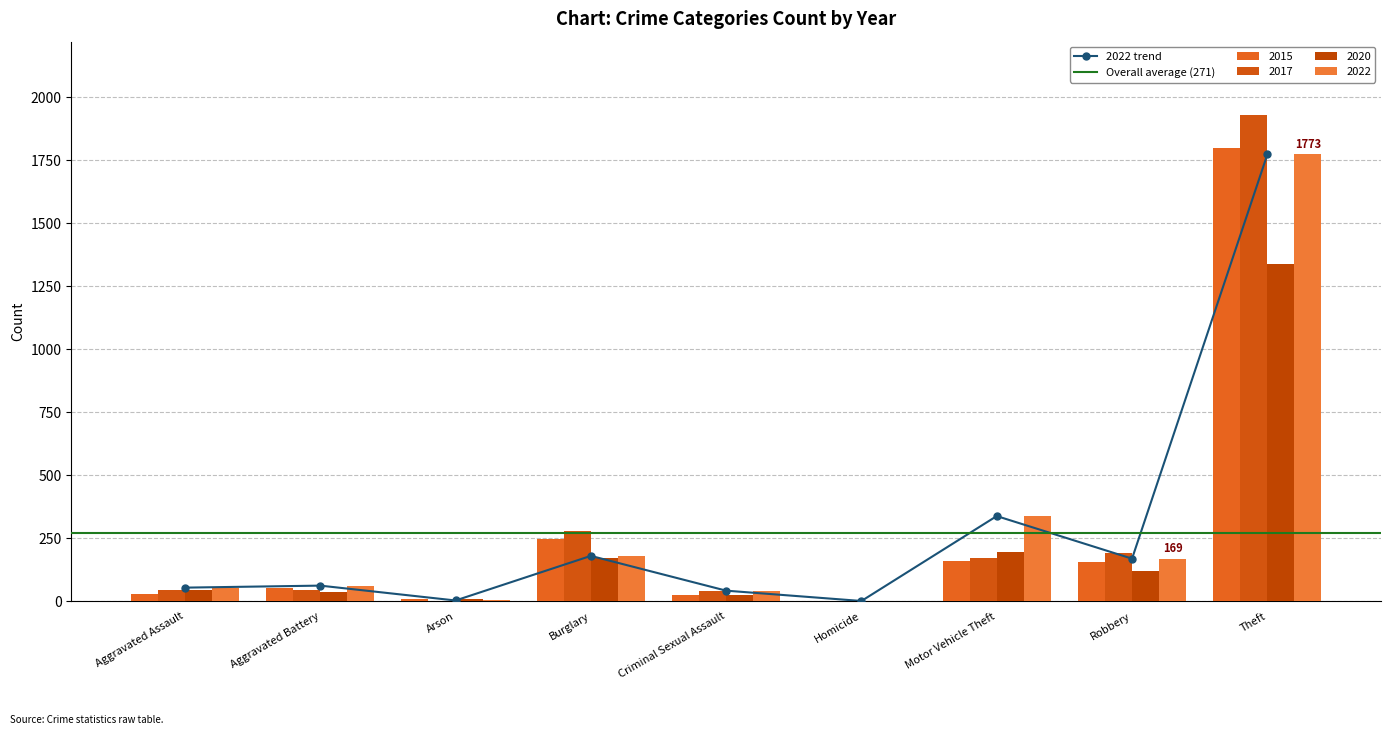

How many bars are there in total?

36